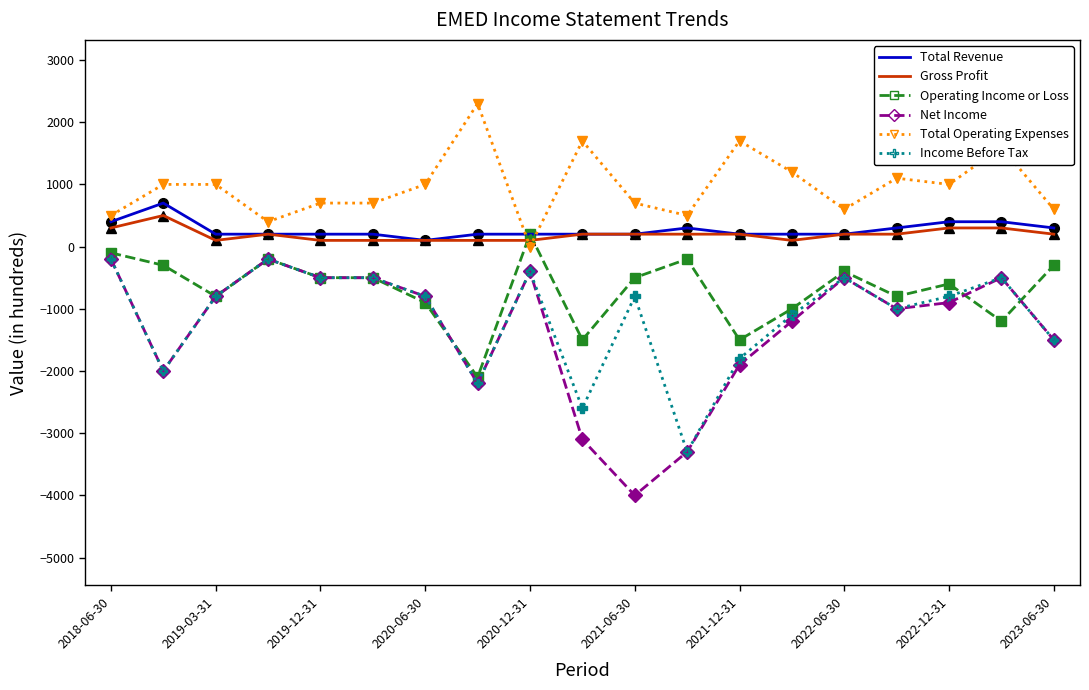

Which series has the largest range (max minus min)?

Net Income